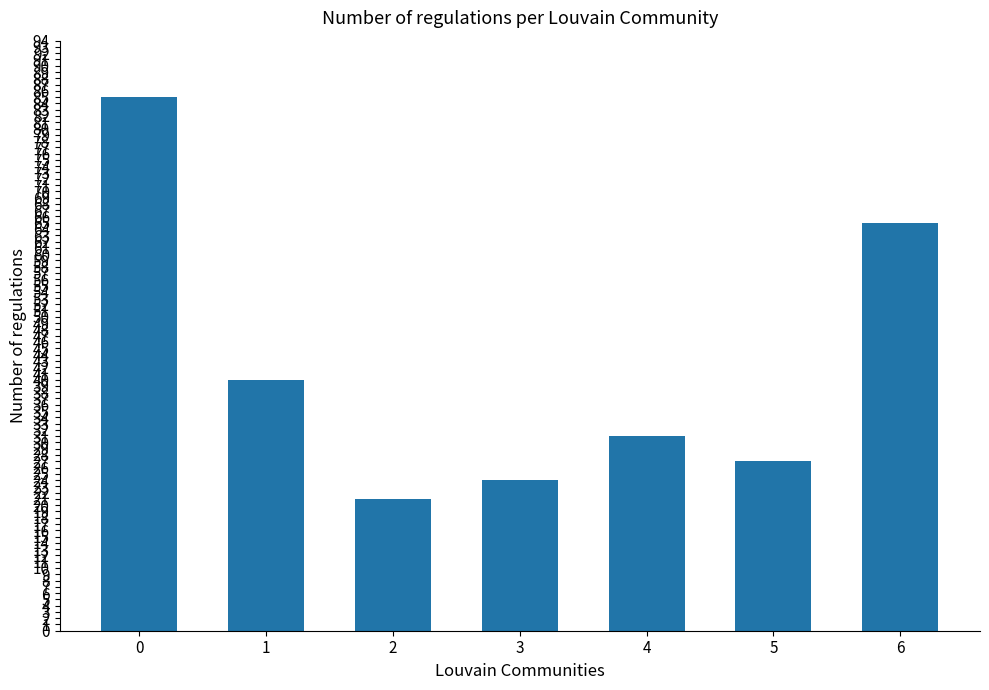

What is the difference between the values at 0 and 4?

54